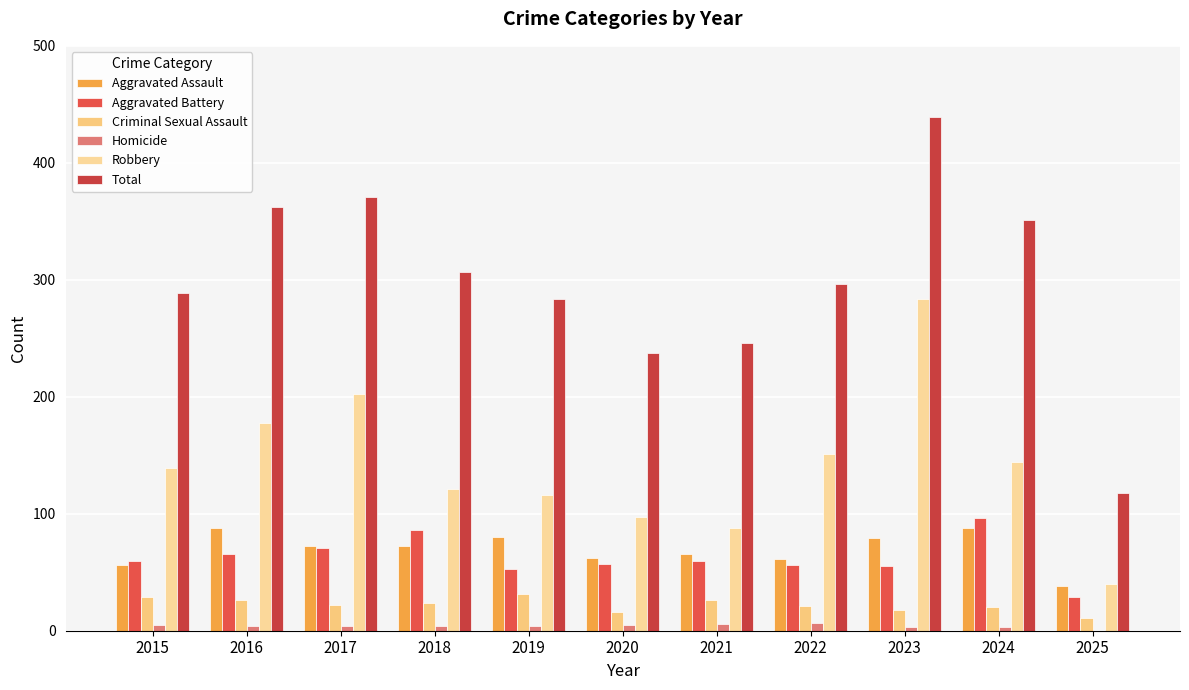

What is the sum of the Aggravated Assault values at 2016 and 2025?

126